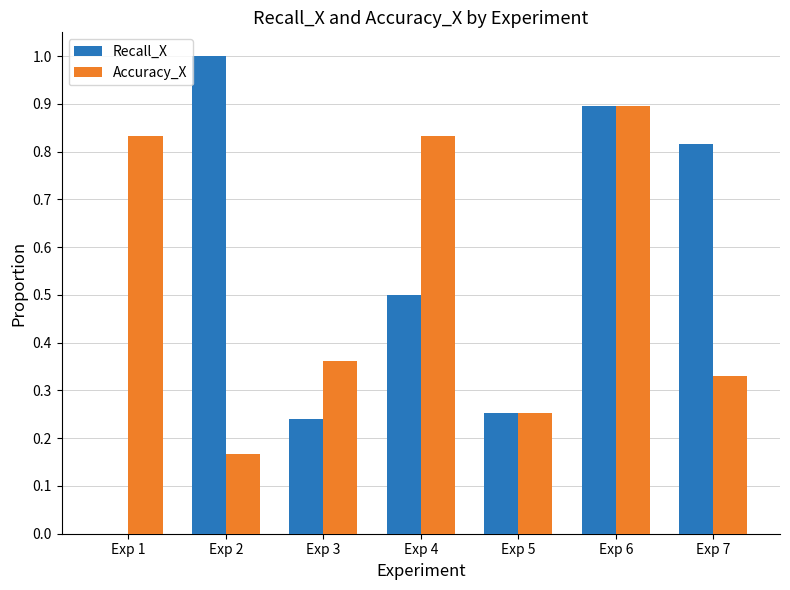

What is the total value across all series at Exp 4?

1.3